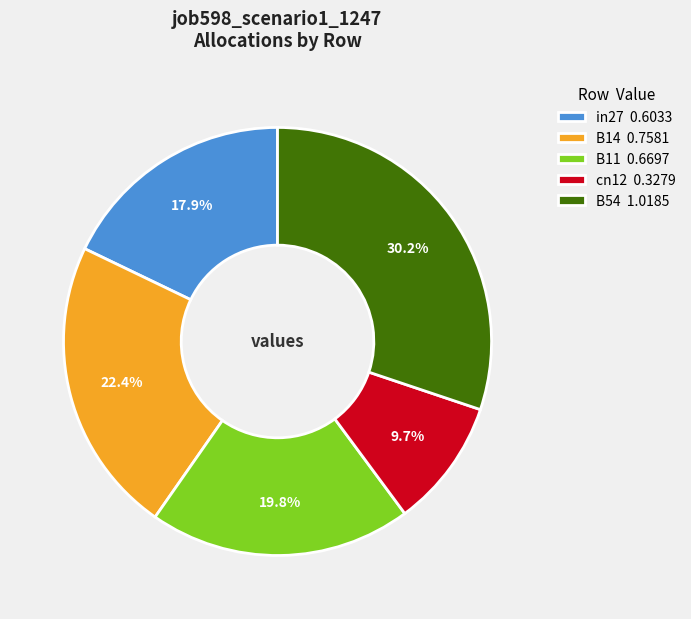

Which category has the smallest portion of the pie?

cn12